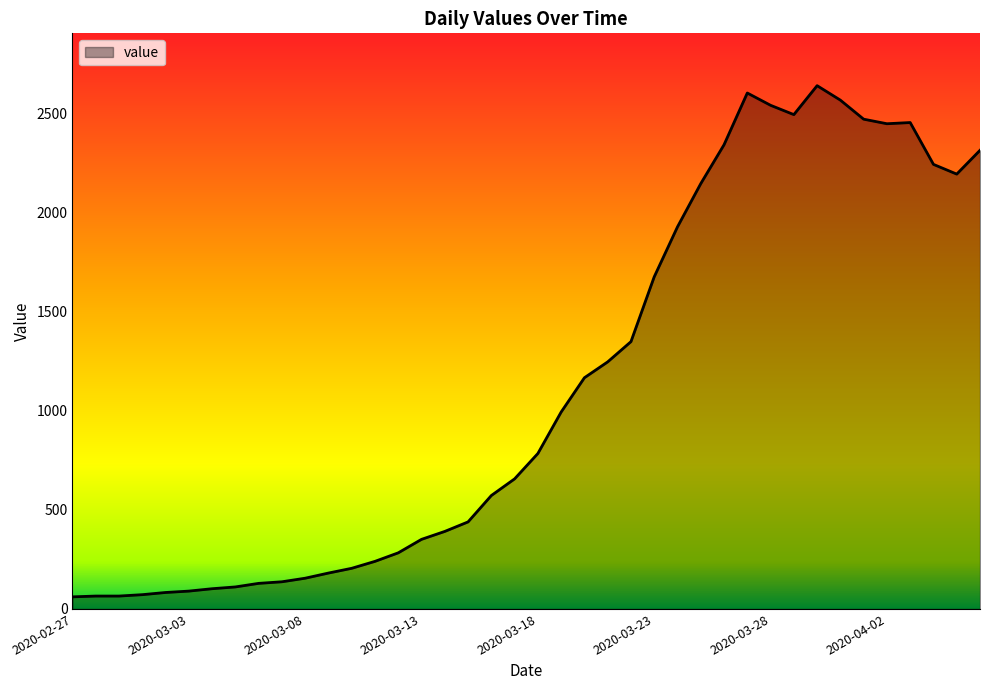

What is the minimum value shown in the chart?

61